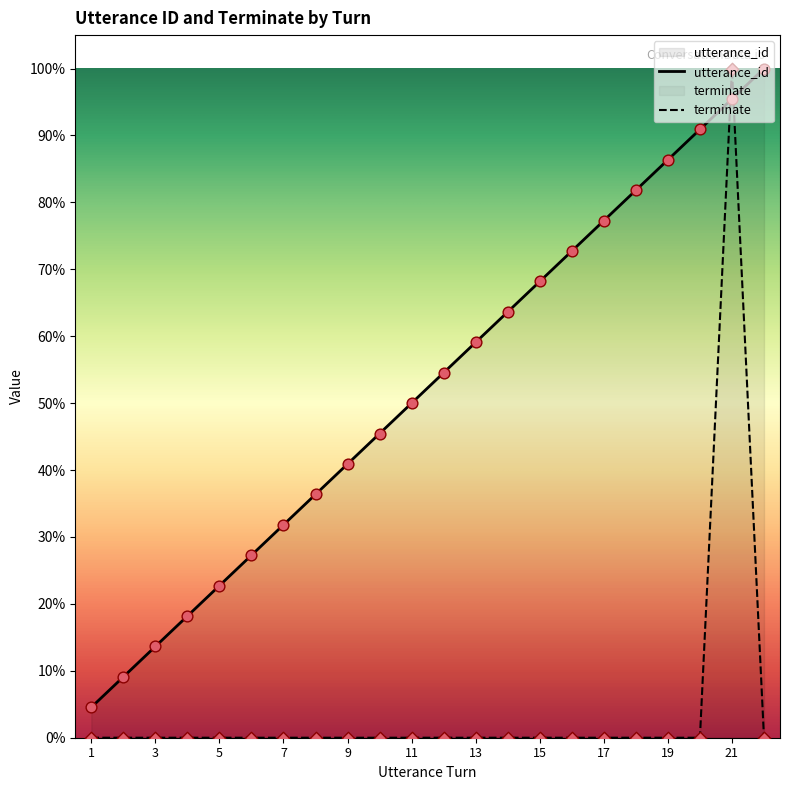

Is the value of utterance_id at 13 greater than the value of terminate at 5?

Yes